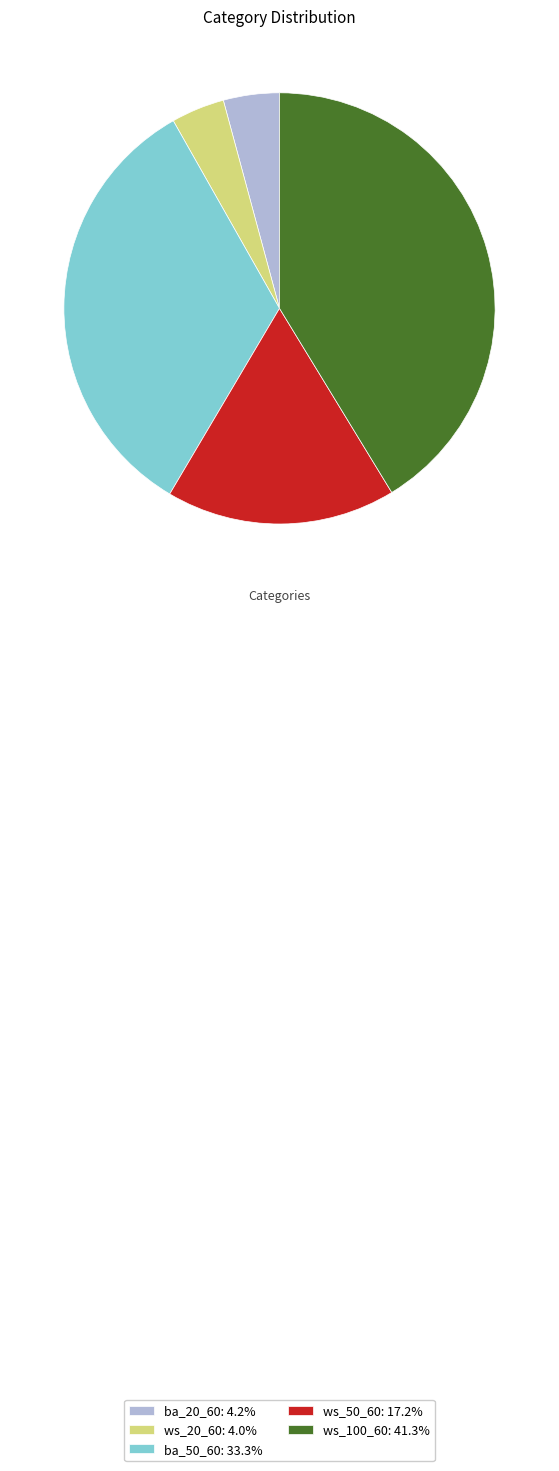

How many slices are in this pie chart?

5